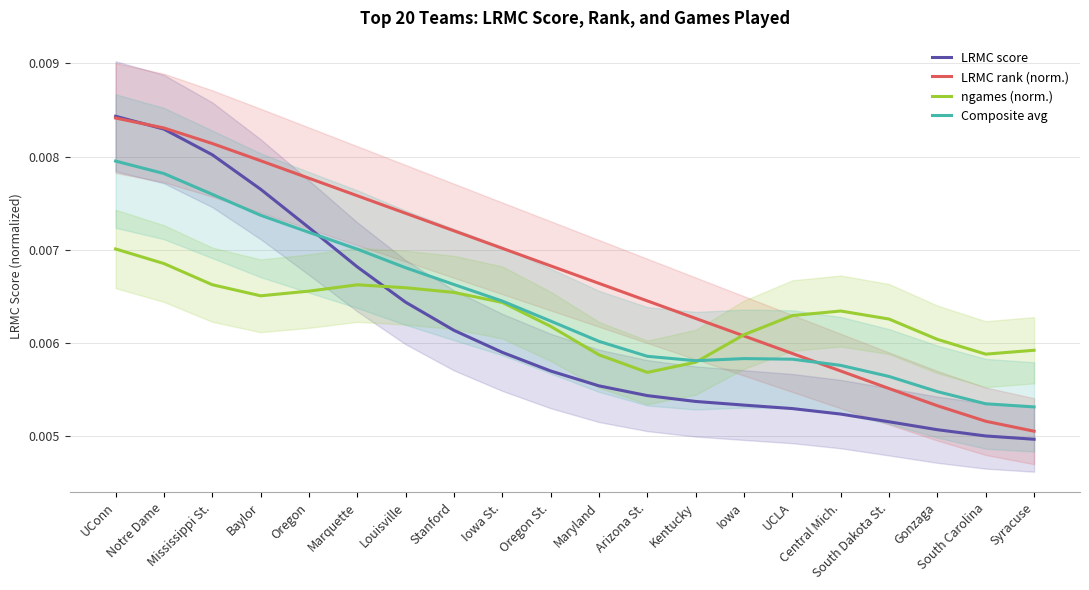

What are all the series names shown in the legend?

LRMC score, LRMC rank (norm.), ngames (norm.), Composite avg